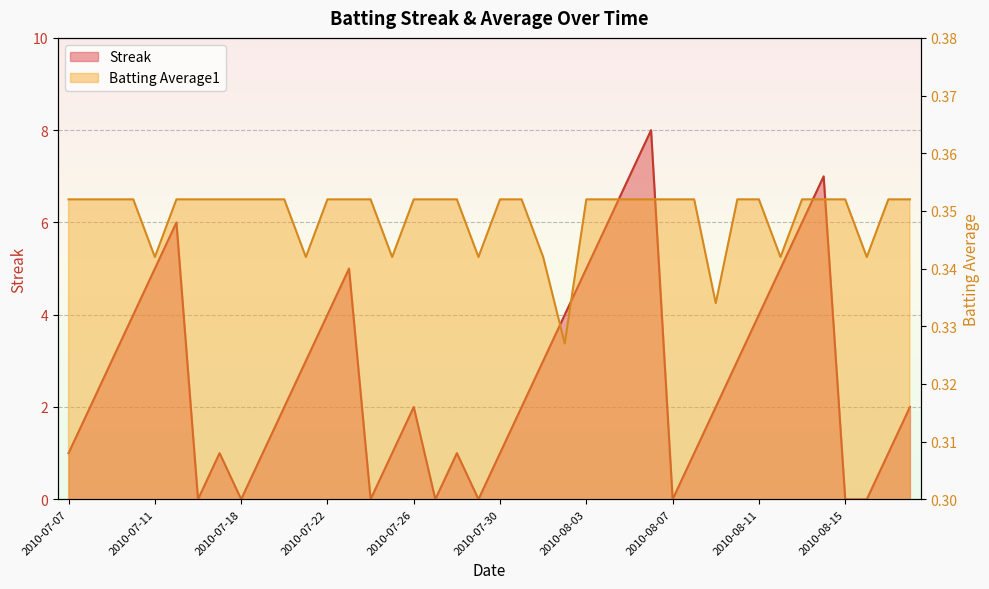

Which series changed the most between 2010-07-21 and 2010-08-11?

Streak